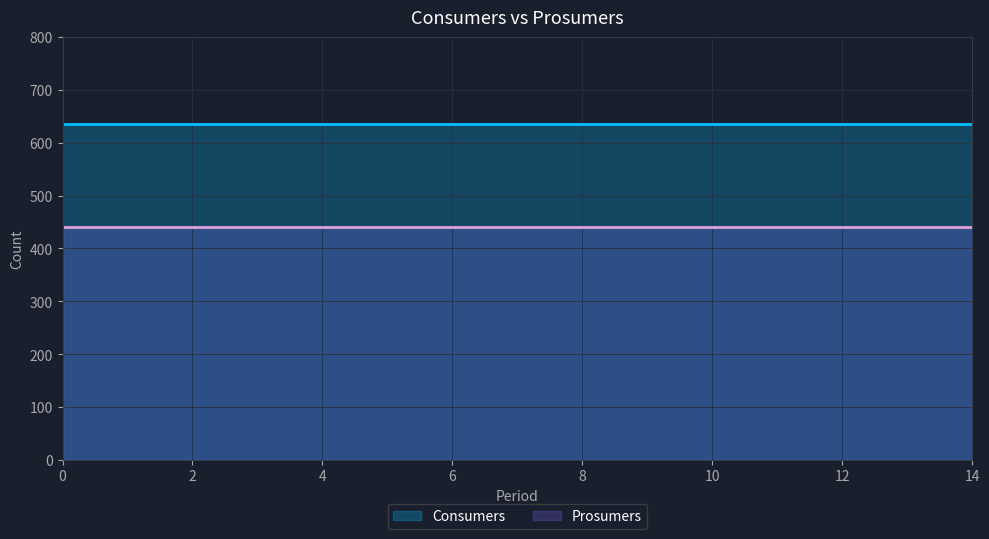

What are all the series names shown in the legend?

Consumers, Prosumers